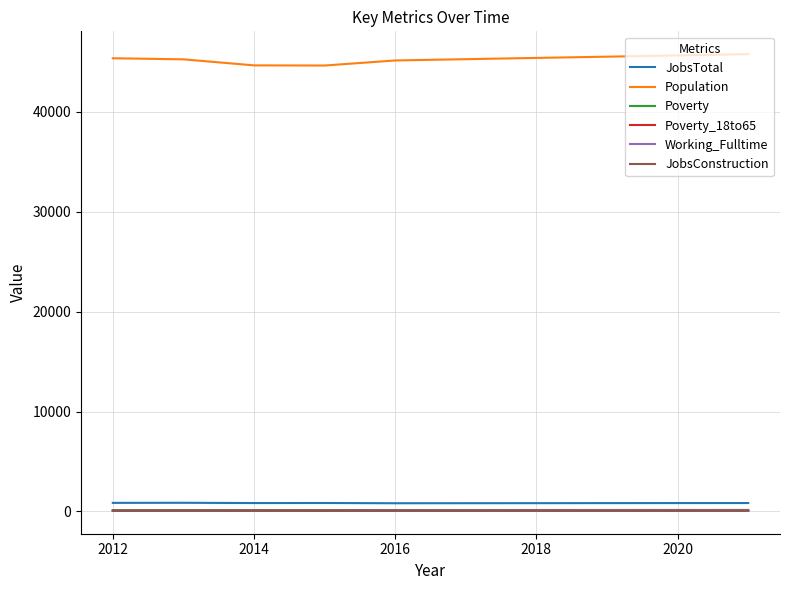

True or false: Working_Fulltime and JobsConstruction intersect in this chart.

False